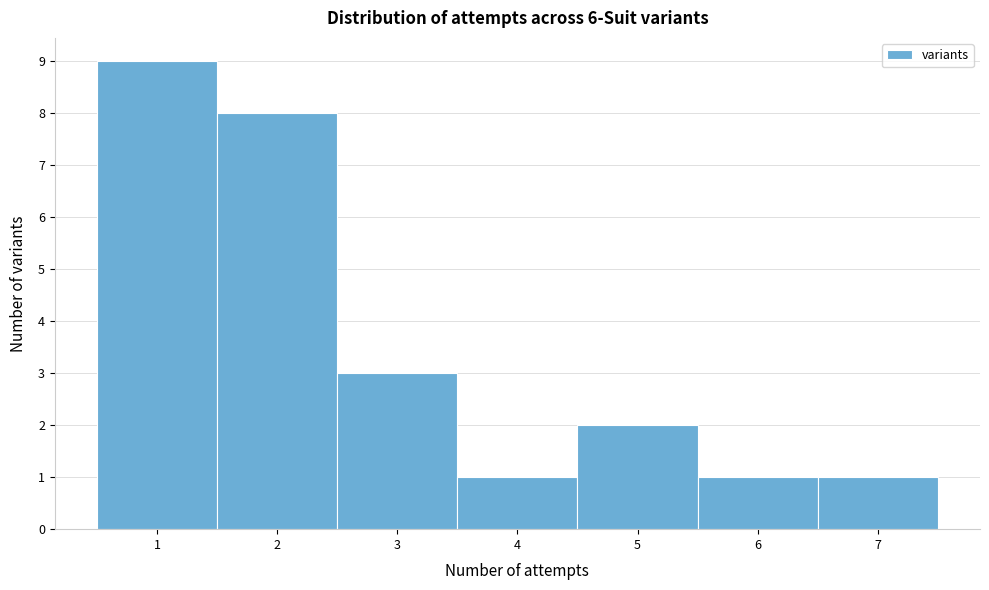

Reading left to right, transcribe this chart: for each bar, give the range it covers on the x-axis and its height. The values are not printed on the chart, so give them approximately, as read against the axis.

0.5 to 1.5: 9
1.5 to 2.5: 8
2.5 to 3.5: 3
3.5 to 4.5: 1
4.5 to 5.5: 2
5.5 to 6.5: 1
6.5 to 7.5: 1